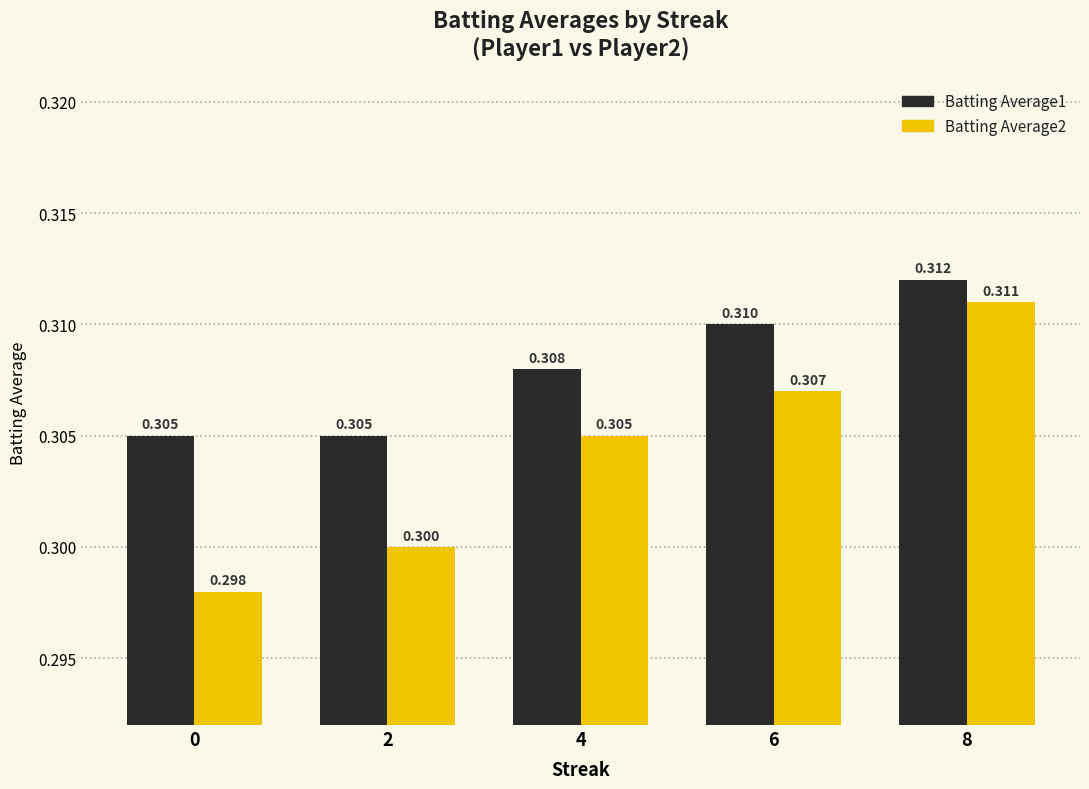

What are all the series names shown in the legend?

Batting Average1, Batting Average2